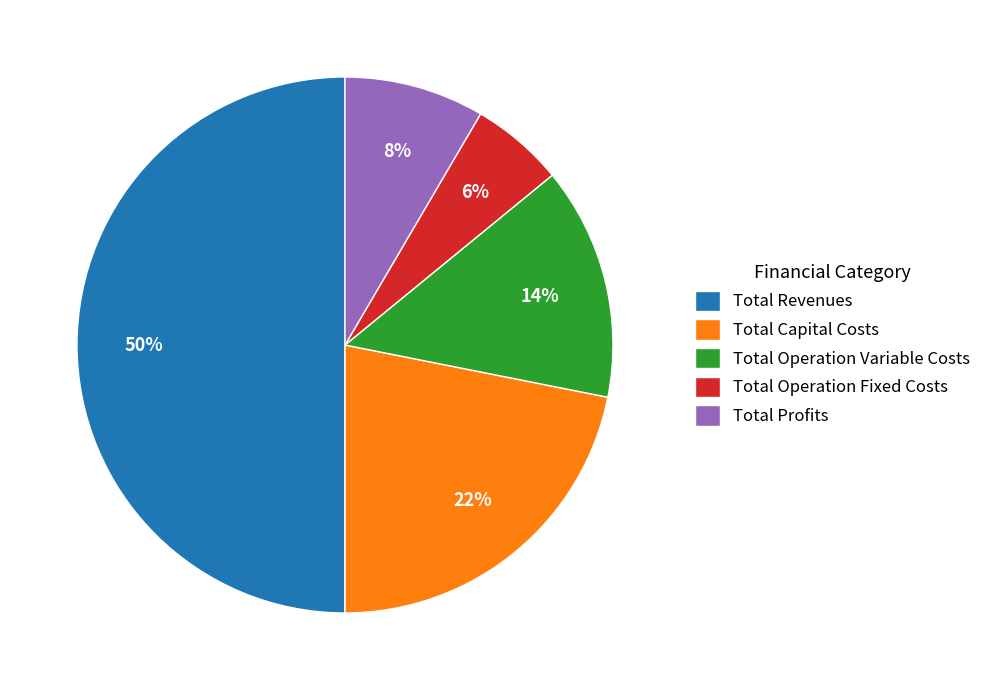

To the nearest percent, what is the average slice percentage?

20%